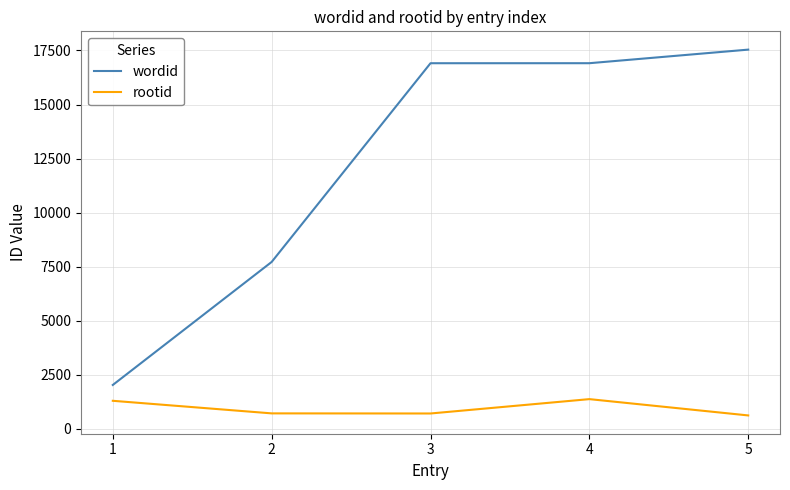

What is the sum of the wordid values at 5 and 2?

25259